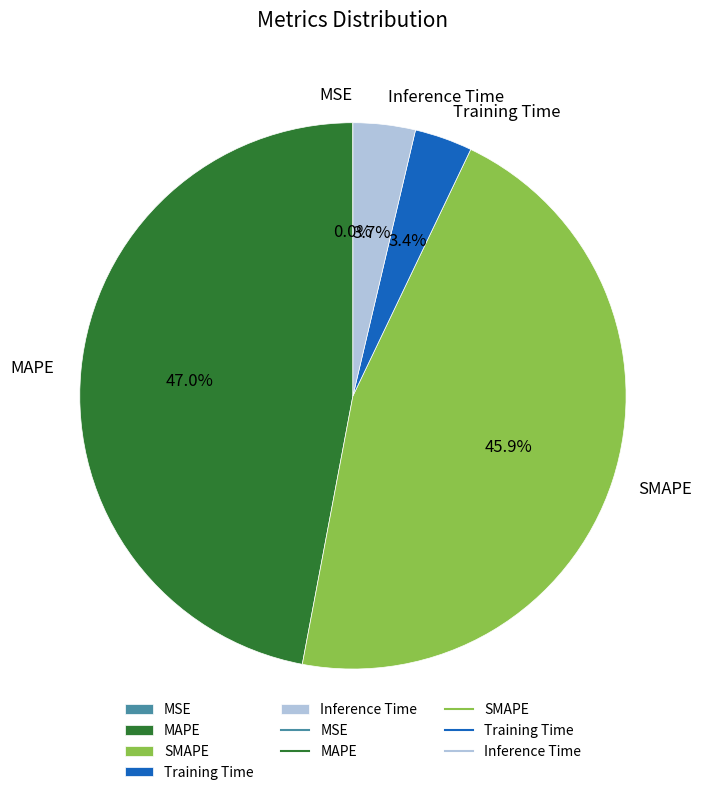

What is the largest slice in the pie chart?

MAPE